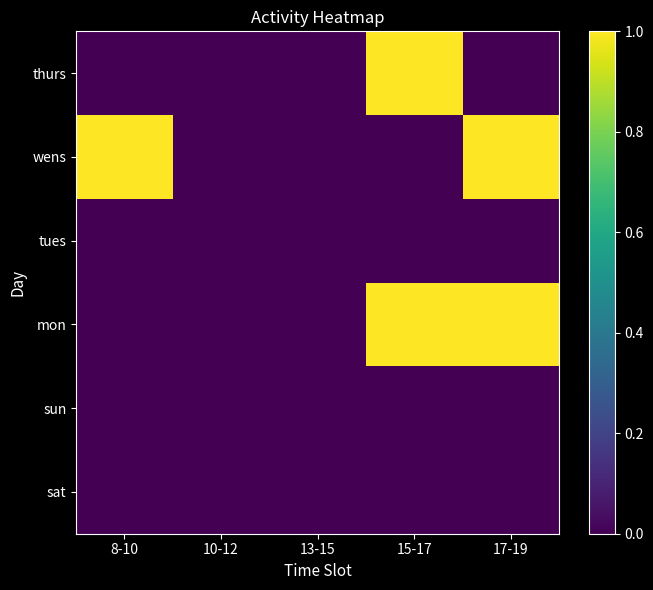

At 15-17, list the series in order from largest to smallest.

mon, thurs, sat, sun, tues, wens